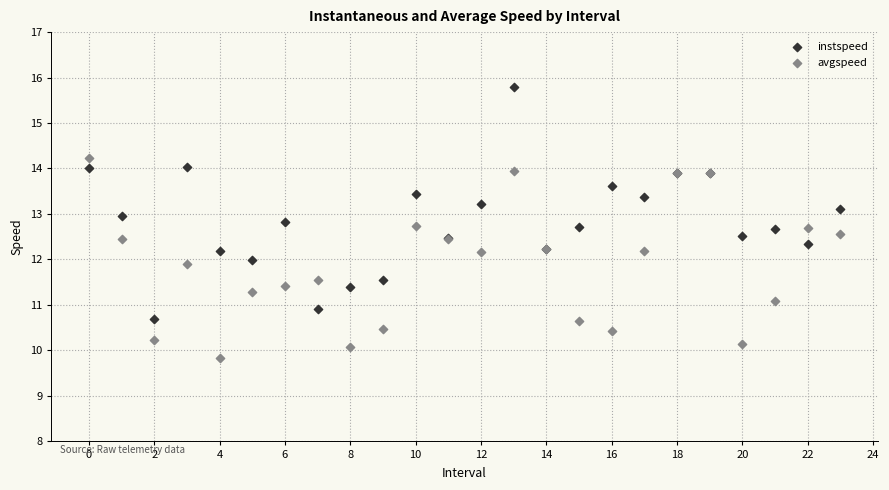

Which series has the widest spread of Y values?

instspeed